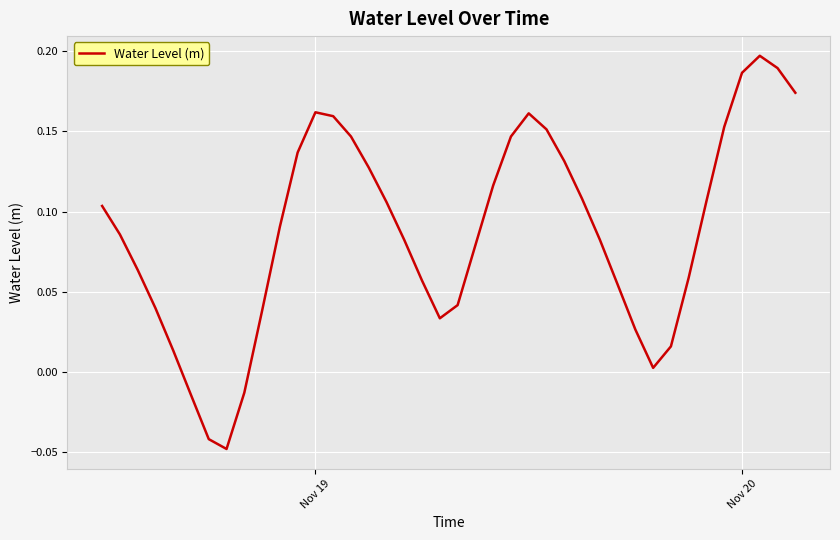

How many points are lower than both their immediate neighbors (excluding endpoints)?

3